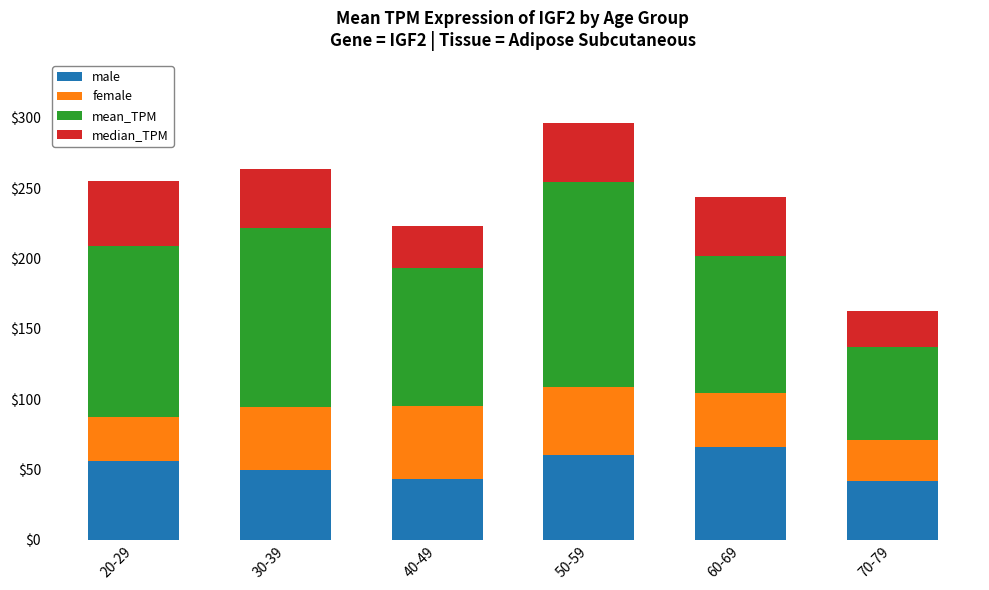

The value of male at 50-59 is 39.2. True or false?

False